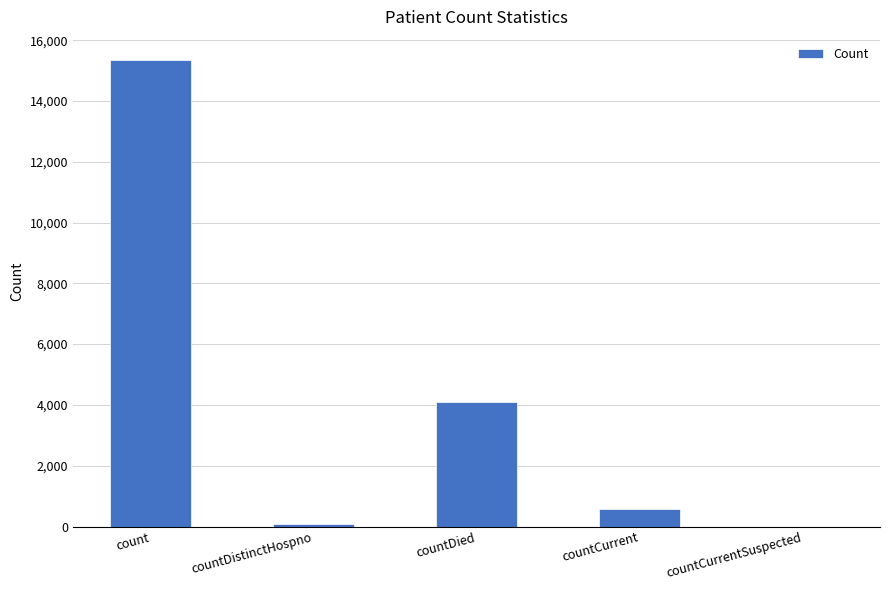

How many series are shown in this chart?

1